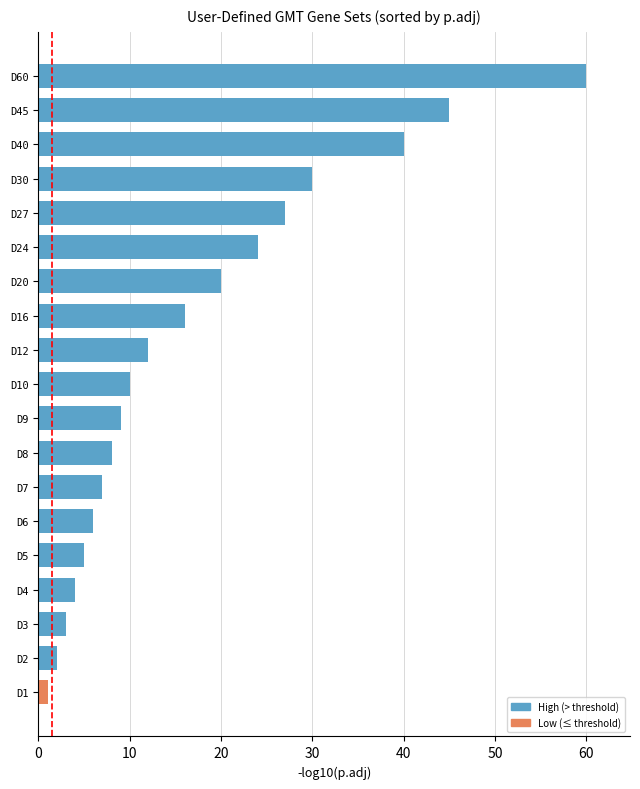

What is the maximum value shown in the chart?

60